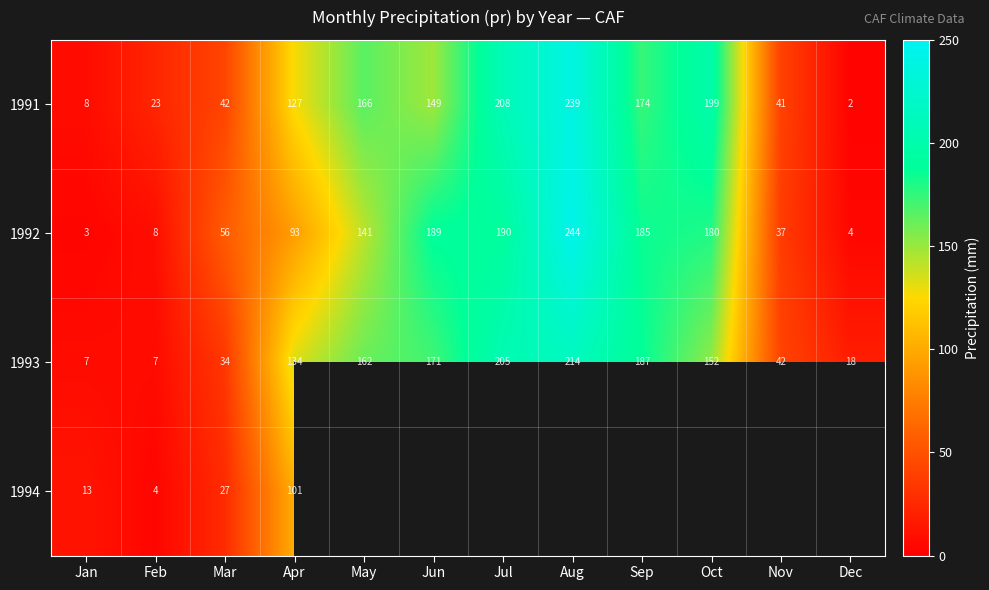

At which label does 1991 reach its minimum?

Dec